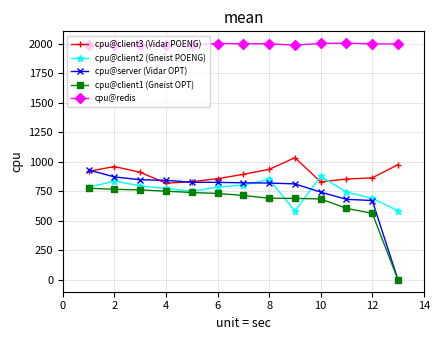

True or false: cpu@client3 (Vidar POENG) and cpu@redis intersect in this chart.

False